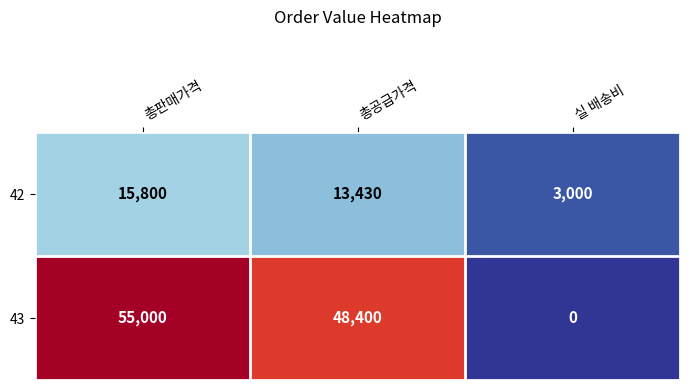

At how many categories does at least one series exceed 35247?

2